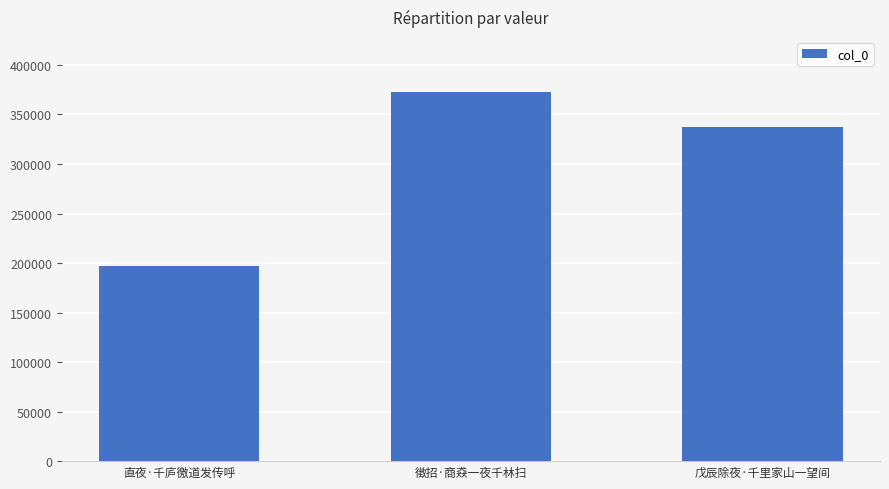

Approximately how many times larger is the value at 戊辰除夜·千里家山一望间 compared to 徵招·商猋一夜千林扫?

0.9